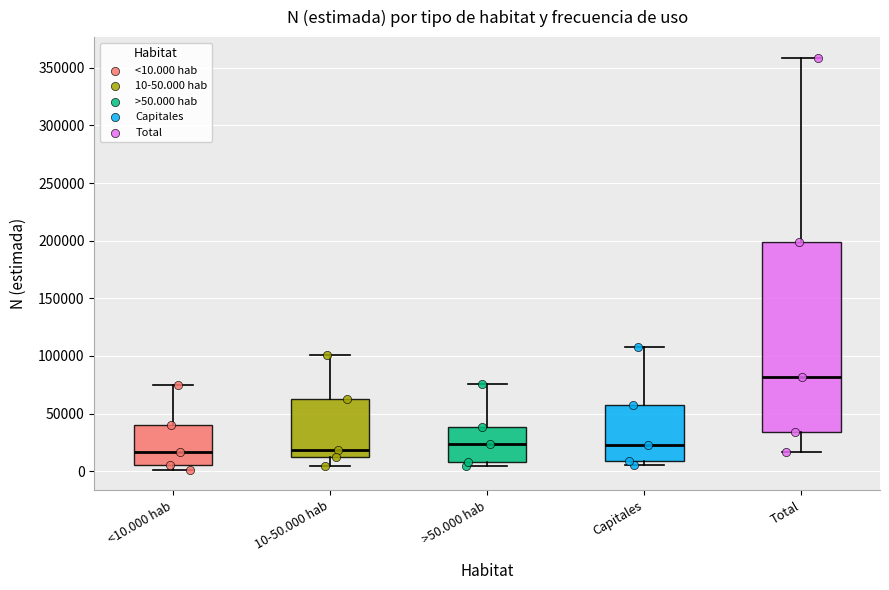

Comparing the boxes themselves (not the whiskers), which one is the tallest?

Total